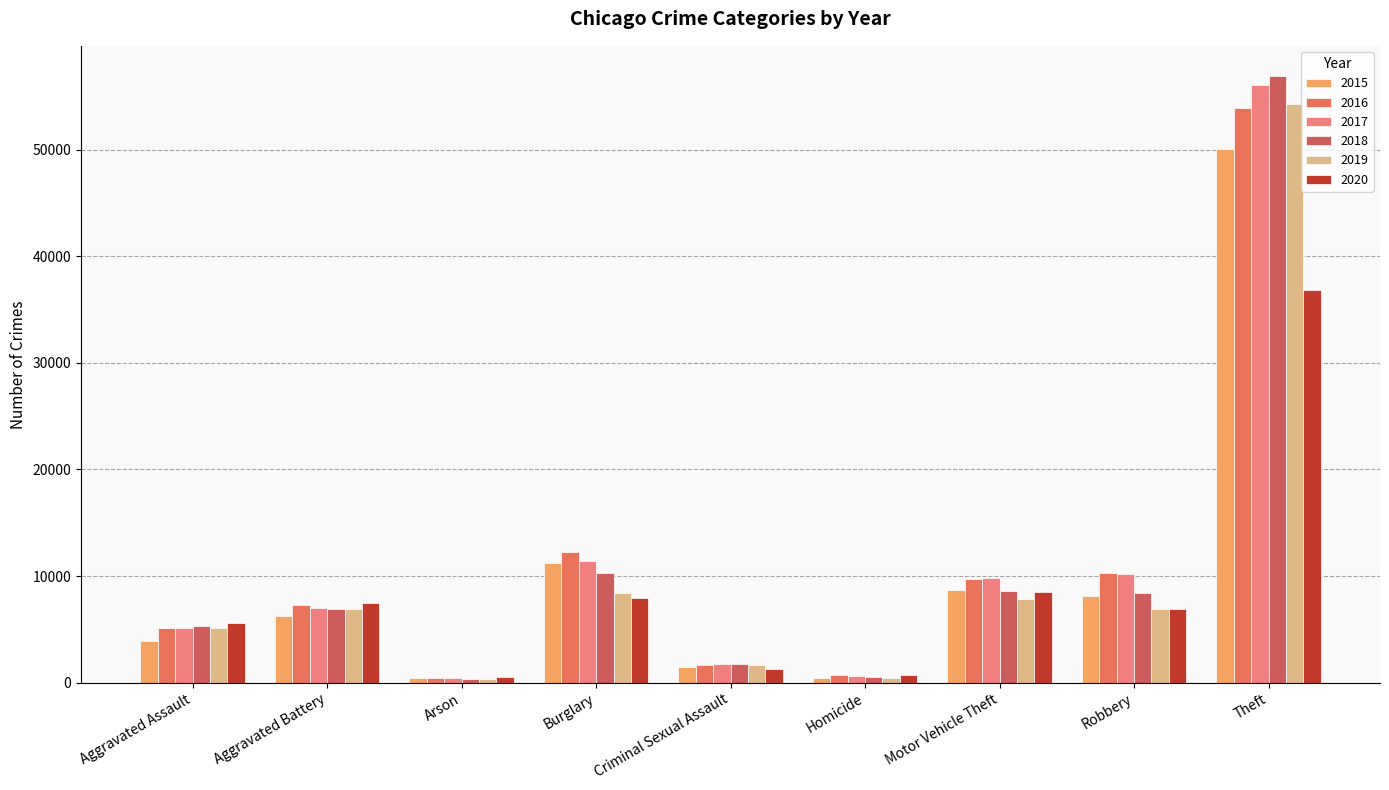

What position from the right is Theft?

1